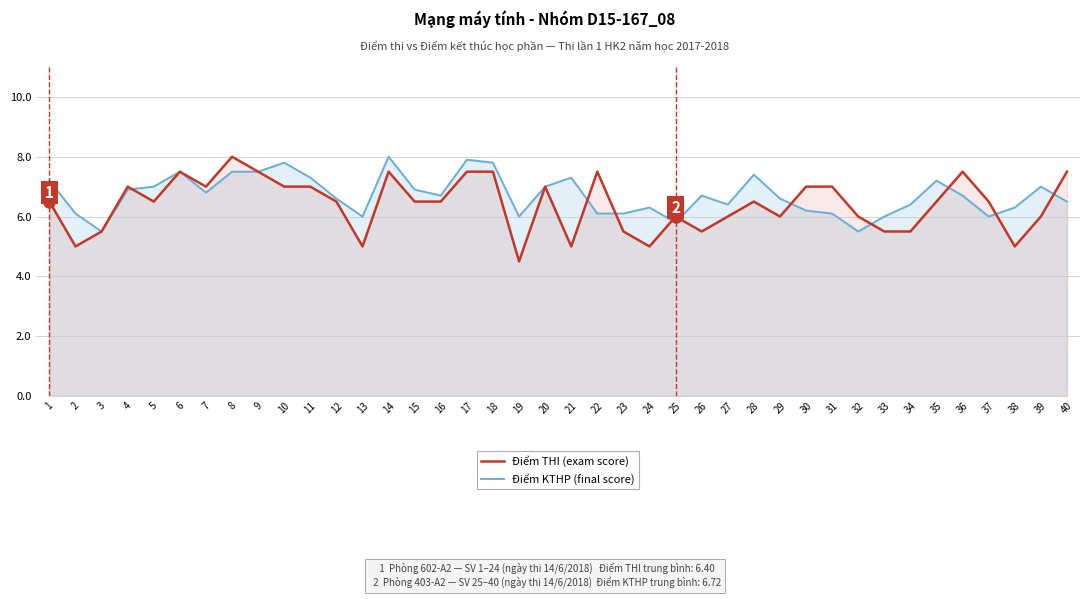

Where does the Điểm THI (exam score) series first go above 6?

1